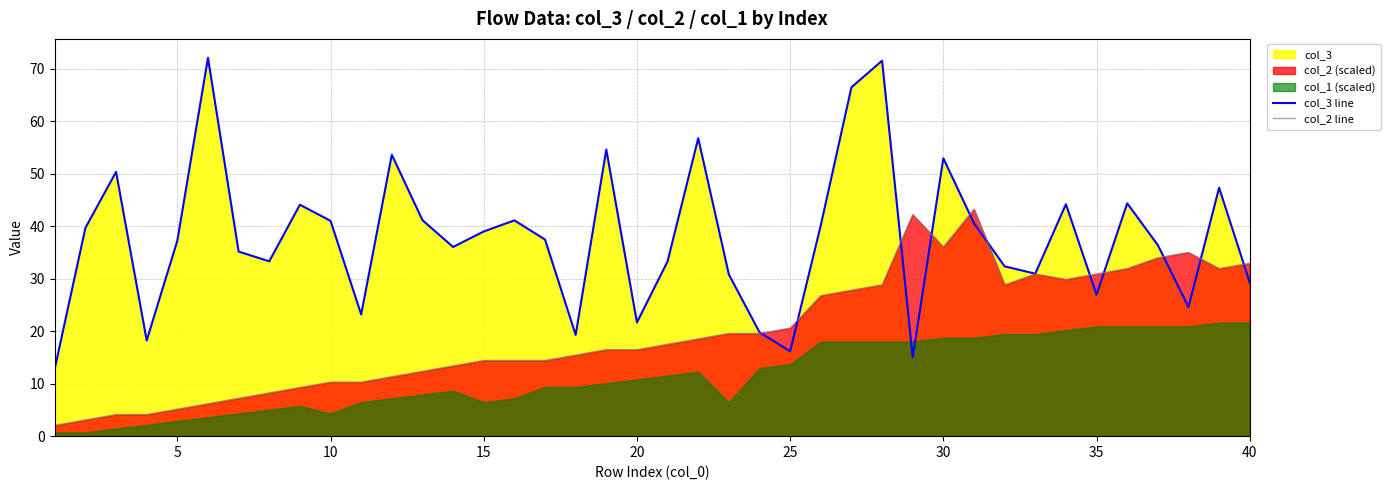

Which series has the largest total across all categories?

col_3 line